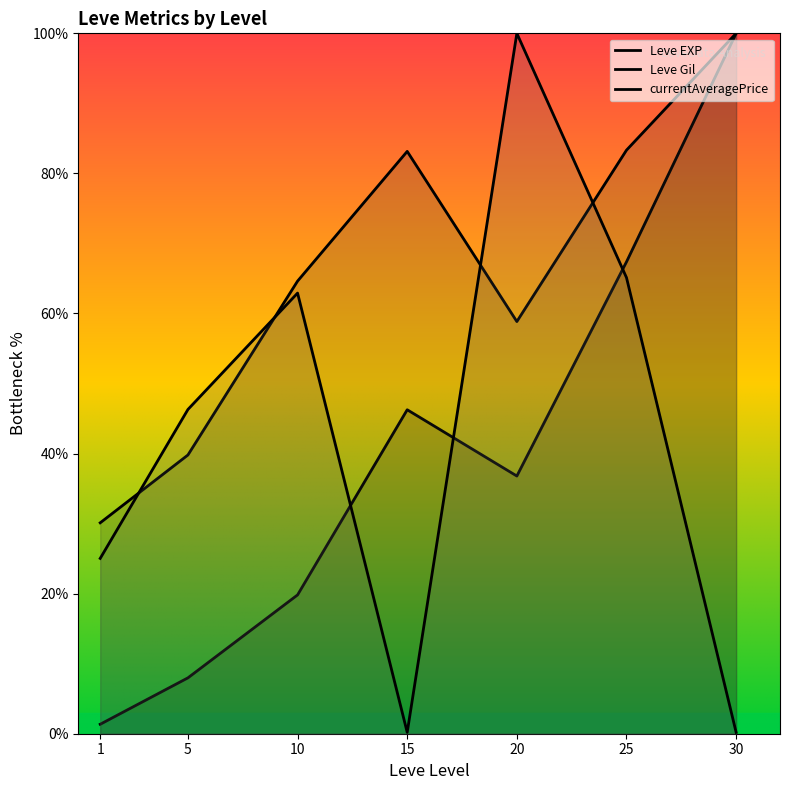

What is the difference between the Leve Gil values at 15 and 10?

18.5